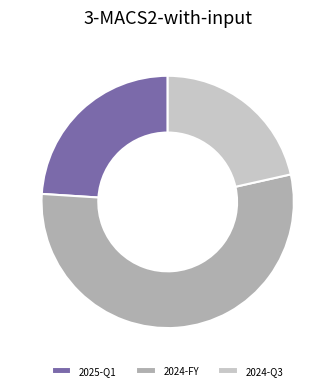

Is the sum of 2024-FY and 2024-Q3 greater than half?

Yes